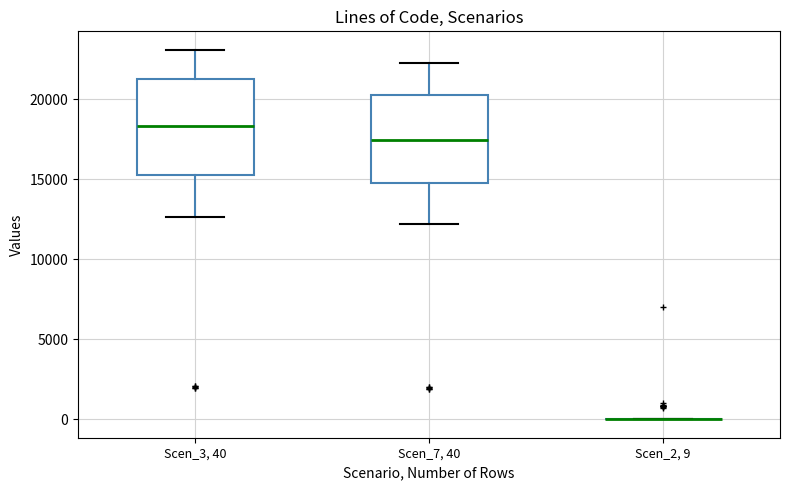

Reading left to right, transcribe this box plot: for each box, give where its median line is, the range the box spans, and where its two whiskers end, as read against the y-axis. The values are not printed on the chart, so give them approximately, as read against the axis.

Scen_3, 40: median 18500, box 15500 to 21500, whiskers 12500 to 23000
Scen_7, 40: median 17500, box 15000 to 20500, whiskers 12000 to 22500
Scen_2, 9: box collapsed to a line at 0, whiskers 0 to 0